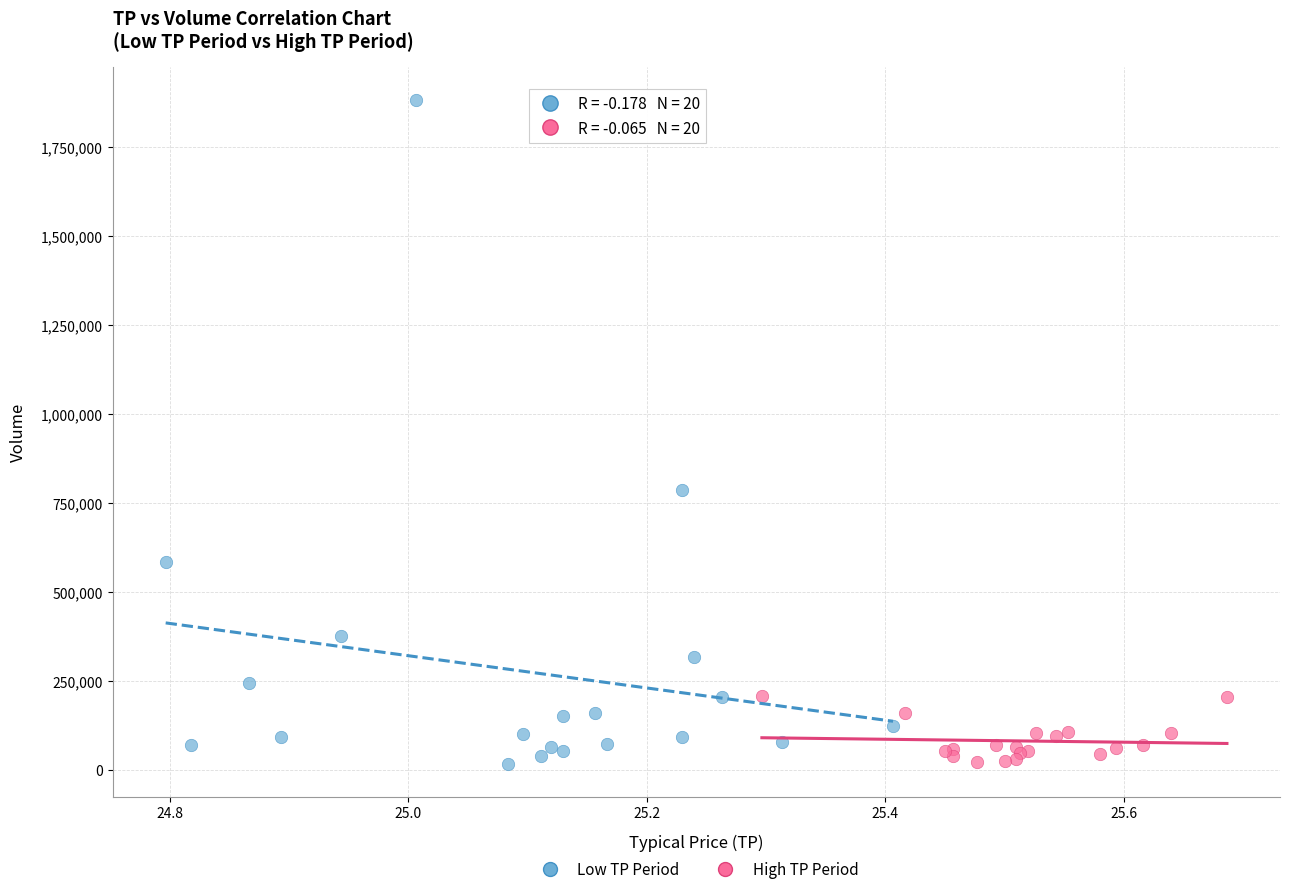

Which series has the largest Y range (max minus min)?

Low TP Period